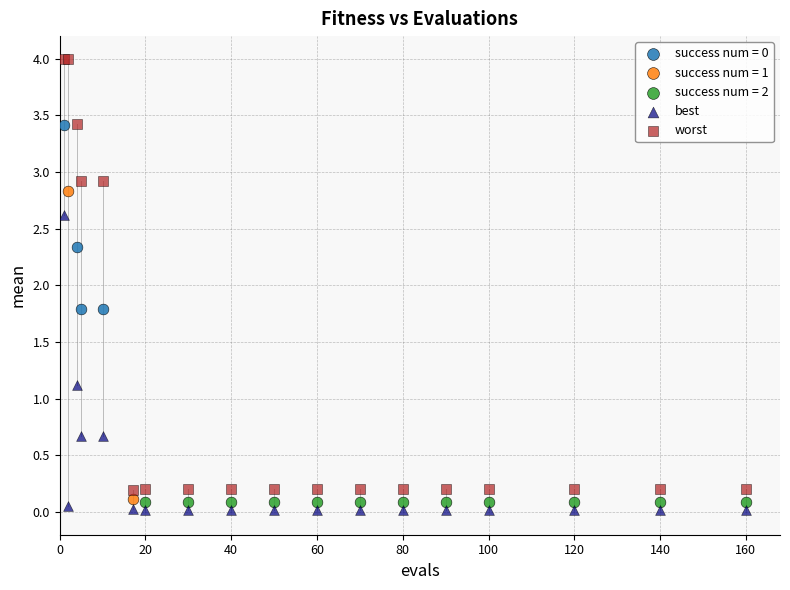

Which series reaches the maximum Y coordinate?

worst